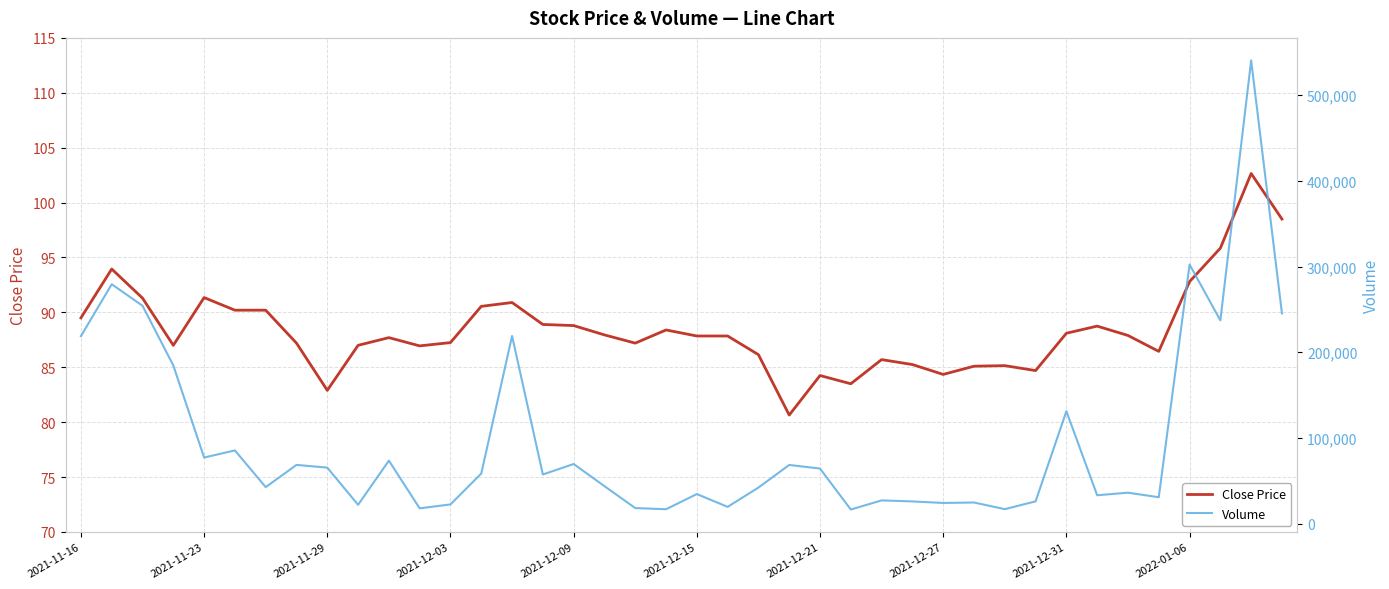

What is the difference between the second highest and minimum values in the Close Price series?

17.8